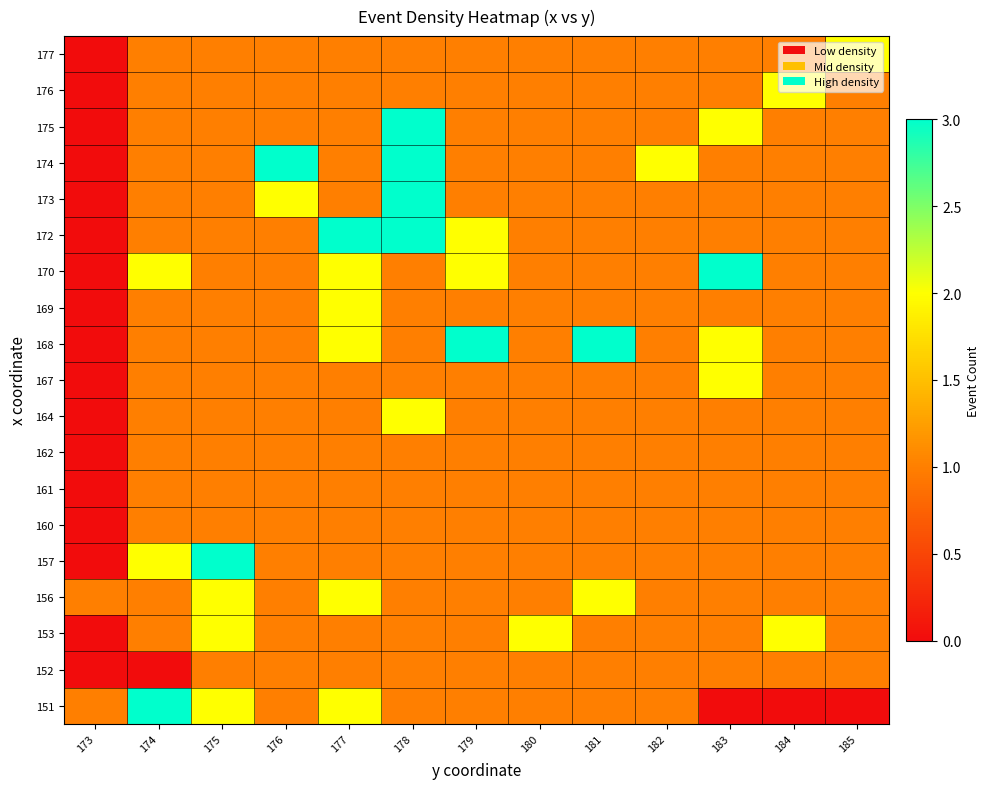

Reading right to left, what are all the values shown in this chart?

151: 185=0	184=0	183=0	182=1	181=1	180=1	179=1	178=1	177=2	176=1	175=2	174=3	173=1
152: 185=1	184=1	183=1	182=1	181=1	180=1	179=1	178=1	177=1	176=1	175=1	174=0	173=0
153: 185=1	184=2	183=1	182=1	181=1	180=2	179=1	178=1	177=1	176=1	175=2	174=1	173=0
156: 185=1	184=1	183=1	182=1	181=2	180=1	179=1	178=1	177=2	176=1	175=2	174=1	173=1
157: 185=1	184=1	183=1	182=1	181=1	180=1	179=1	178=1	177=1	176=1	175=3	174=2	173=0
160: 185=1	184=1	183=1	182=1	181=1	180=1	179=1	178=1	177=1	176=1	175=1	174=1	173=0
161: 185=1	184=1	183=1	182=1	181=1	180=1	179=1	178=1	177=1	176=1	175=1	174=1	173=0
162: 185=1	184=1	183=1	182=1	181=1	180=1	179=1	178=1	177=1	176=1	175=1	174=1	173=0
164: 185=1	184=1	183=1	182=1	181=1	180=1	179=1	178=2	177=1	176=1	175=1	174=1	173=0
167: 185=1	184=1	183=2	182=1	181=1	180=1	179=1	178=1	177=1	176=1	175=1	174=1	173=0
168: 185=1	184=1	183=2	182=1	181=3	180=1	179=3	178=1	177=2	176=1	175=1	174=1	173=0
169: 185=1	184=1	183=1	182=1	181=1	180=1	179=1	178=1	177=2	176=1	175=1	174=1	173=0
170: 185=1	184=1	183=3	182=1	181=1	180=1	179=2	178=1	177=2	176=1	175=1	174=2	173=0
172: 185=1	184=1	183=1	182=1	181=1	180=1	179=2	178=3	177=3	176=1	175=1	174=1	173=0
173: 185=1	184=1	183=1	182=1	181=1	180=1	179=1	178=3	177=1	176=2	175=1	174=1	173=0
174: 185=1	184=1	183=1	182=2	181=1	180=1	179=1	178=3	177=1	176=3	175=1	174=1	173=0
175: 185=1	184=1	183=2	182=1	181=1	180=1	179=1	178=3	177=1	176=1	175=1	174=1	173=0
176: 185=1	184=2	183=1	182=1	181=1	180=1	179=1	178=1	177=1	176=1	175=1	174=1	173=0
177: 185=2	184=1	183=1	182=1	181=1	180=1	179=1	178=1	177=1	176=1	175=1	174=1	173=0